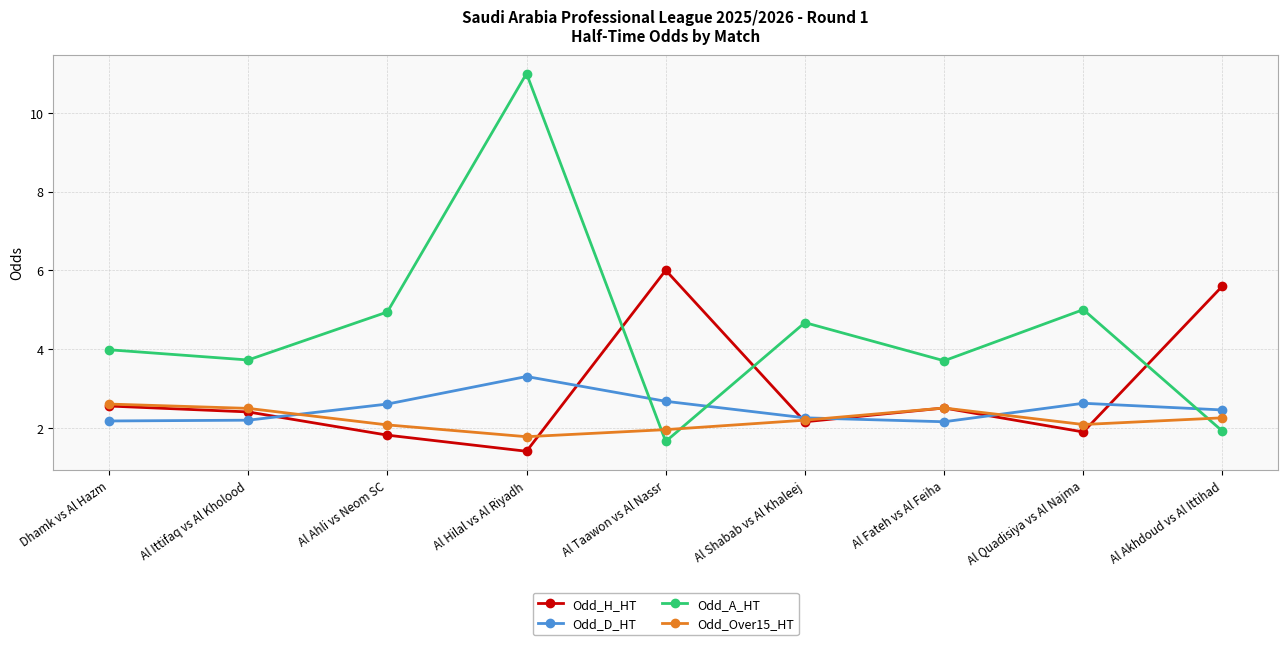

How many intersections are there between Odd_H_HT and Odd_D_HT?

6